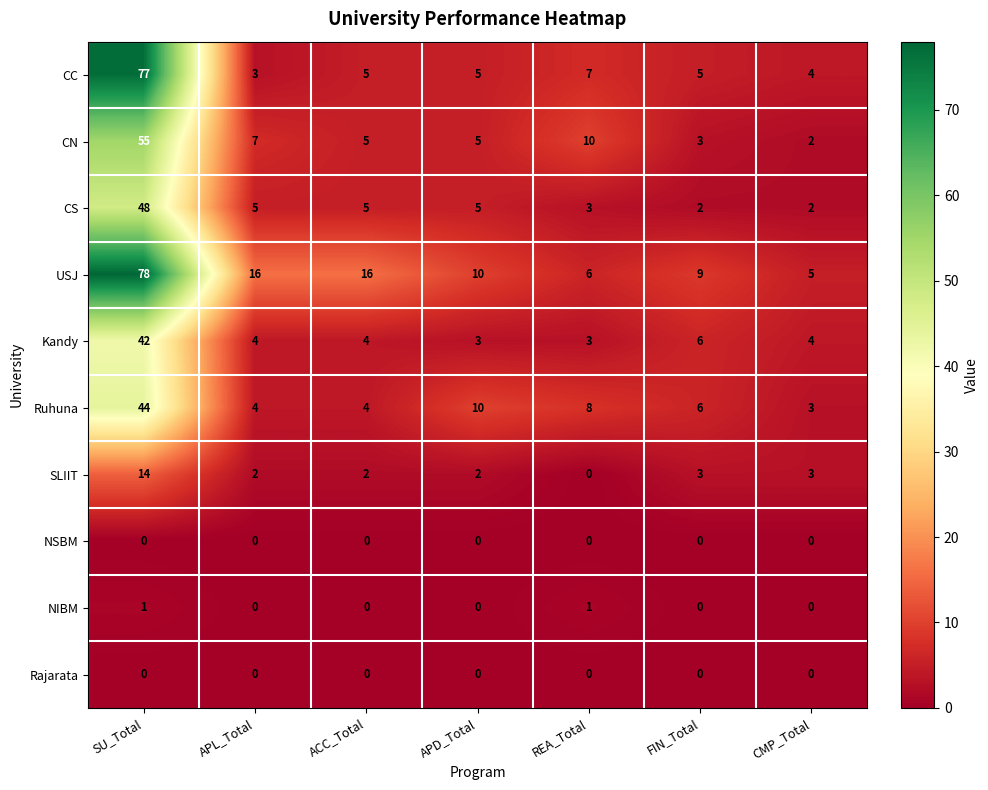

What is the lowest value of the Kandy series?

3